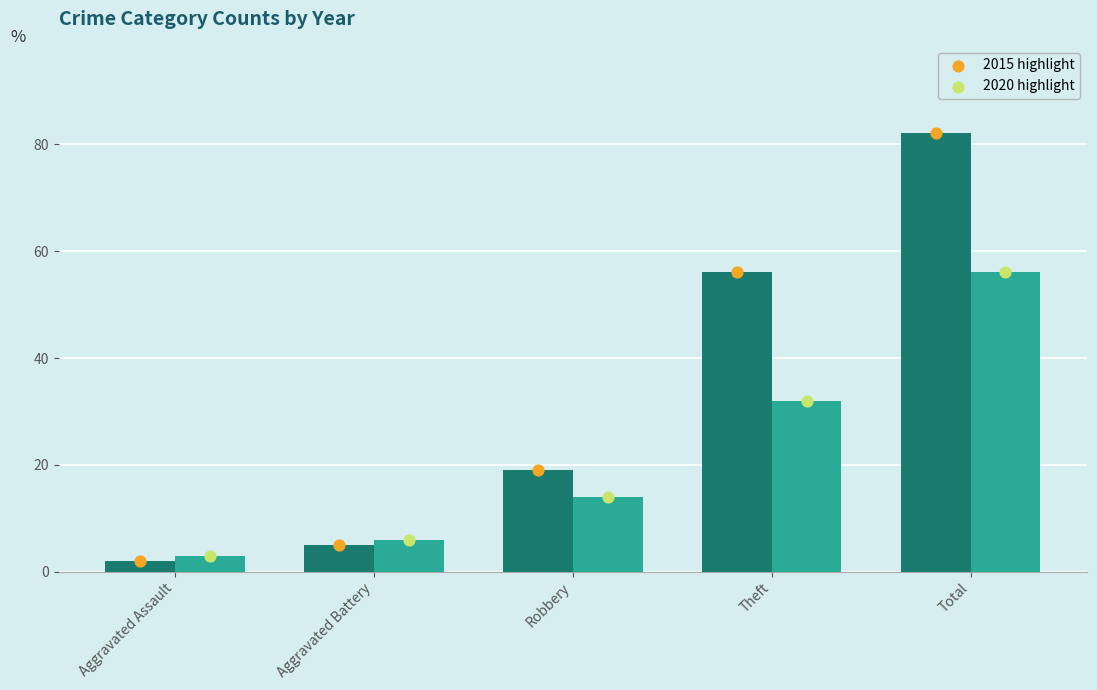

At how many categories does at least one series exceed 22?

2